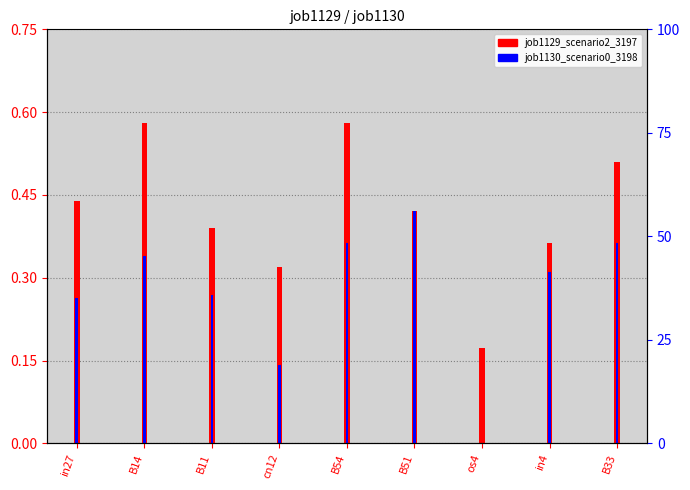

Is the value of job1130_scenario0_3198 at cn12 greater than the value of job1129_scenario2_3197 at B51?

No